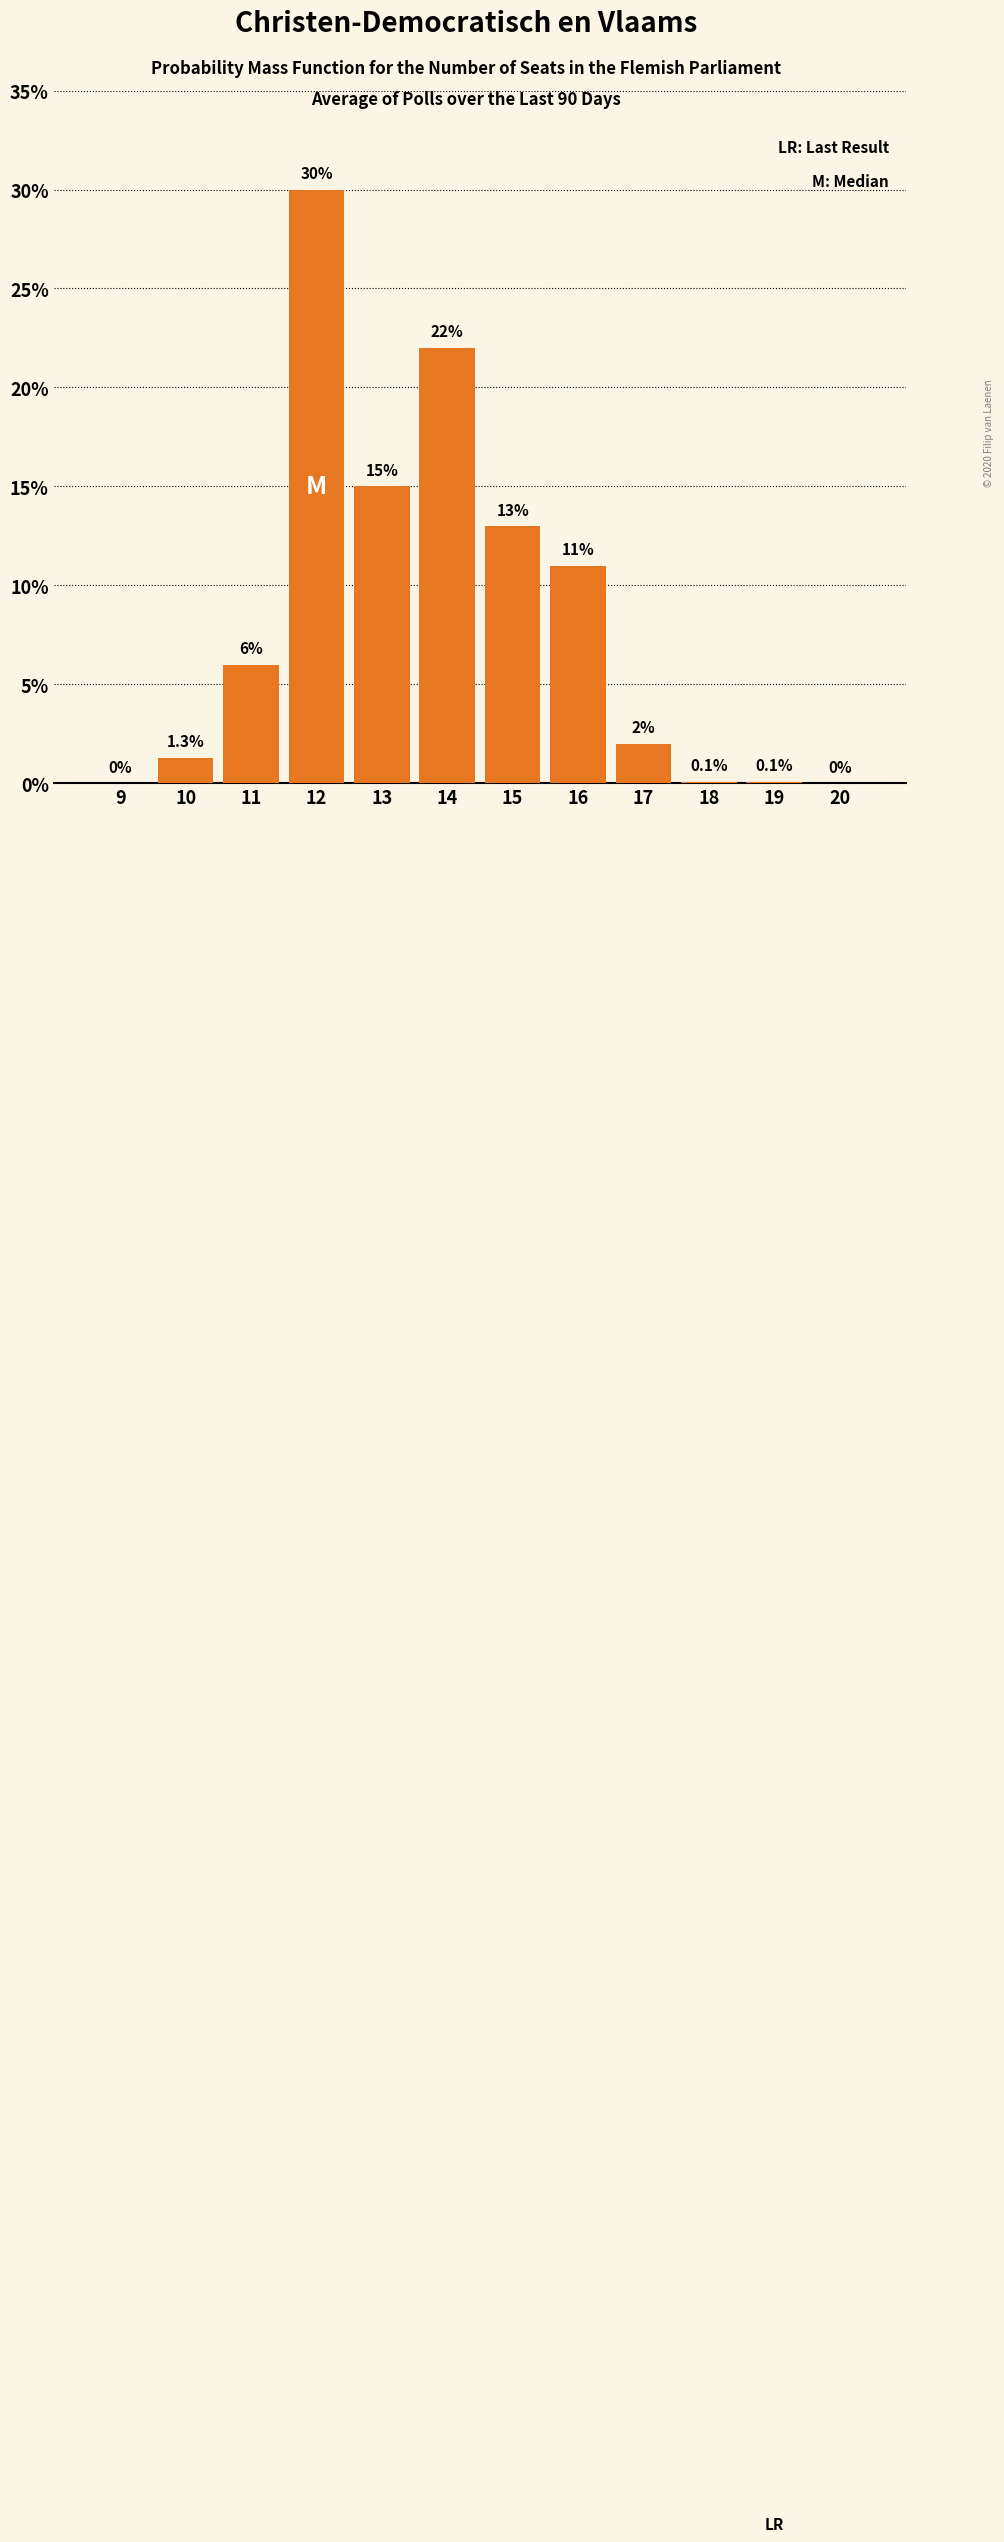

Reading right to left, list all the values displayed in this chart.

20=0.0	19=0.1	18=0.1	17=2.0	16=11.0	15=13.0	14=22.0	13=15.0	12=30.0	11=6.0	10=1.3	9=0.0